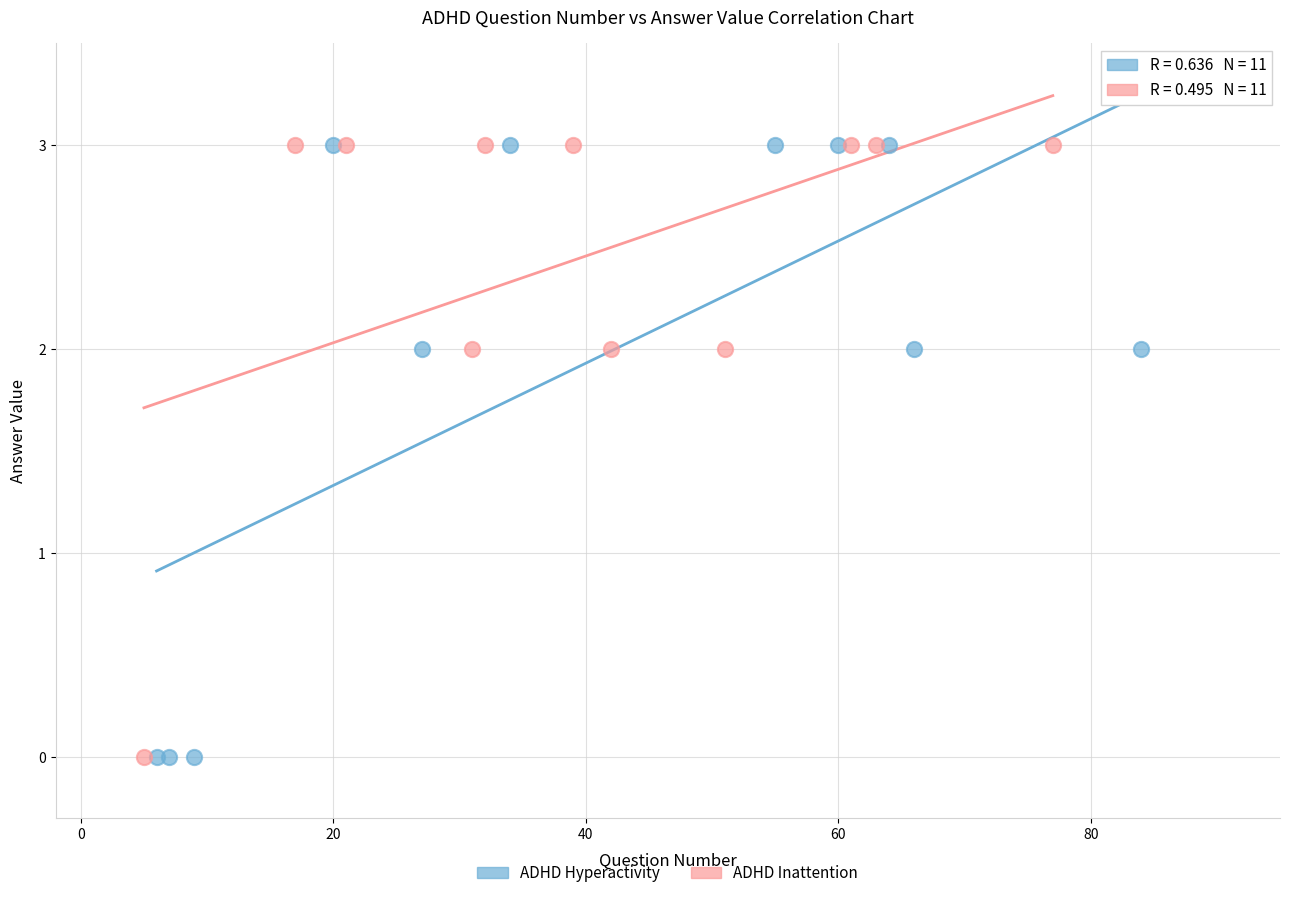

What are all the series names shown in the legend?

ADHD Hyperactivity, ADHD Inattention